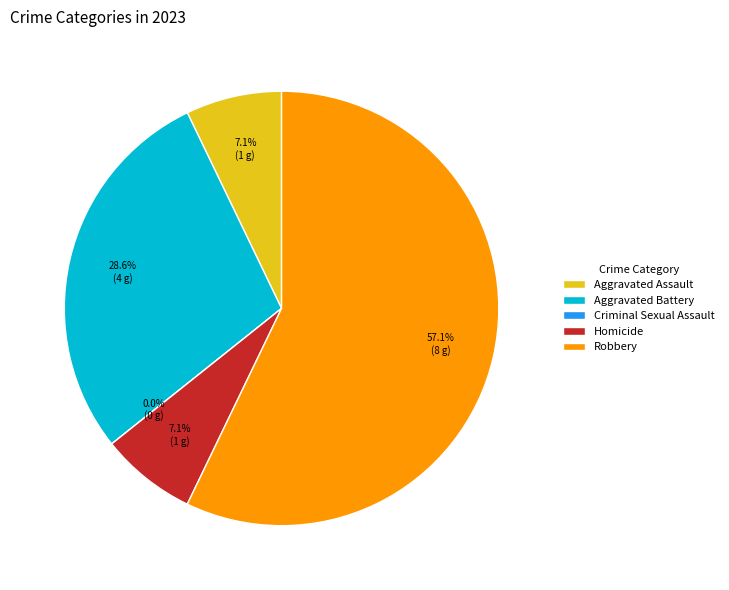

What is the largest slice in the pie chart?

Robbery